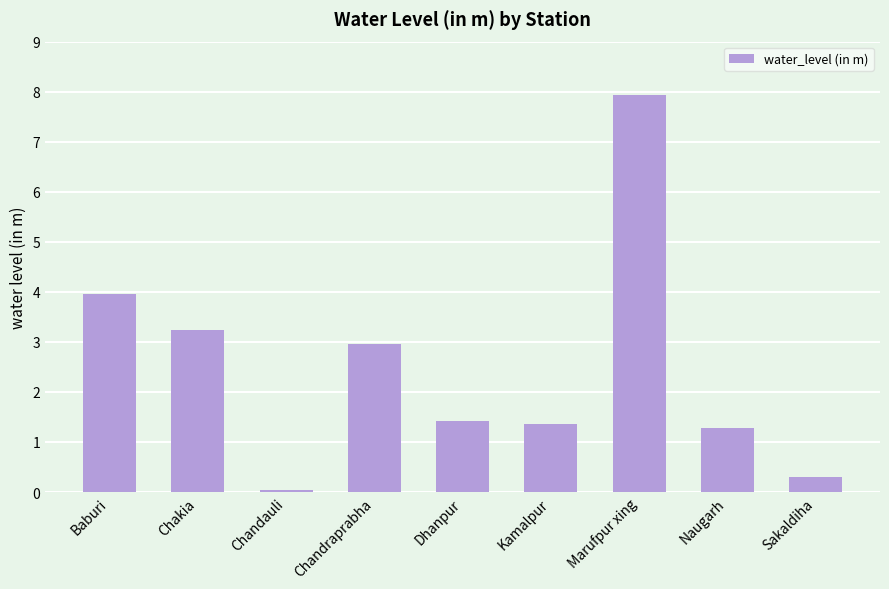

How many categories are shown in the chart?

9